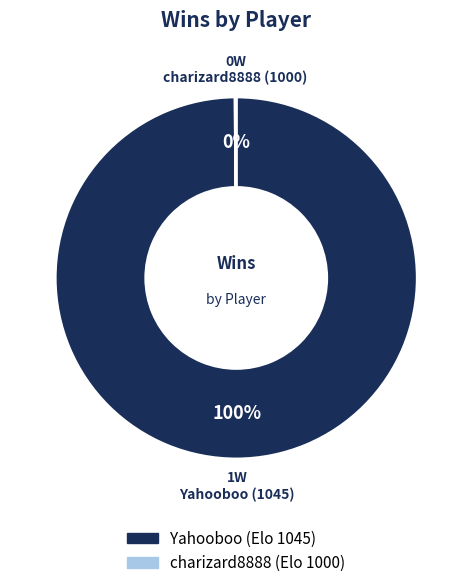

Is there any slice that represents more than half of the pie?

Yes